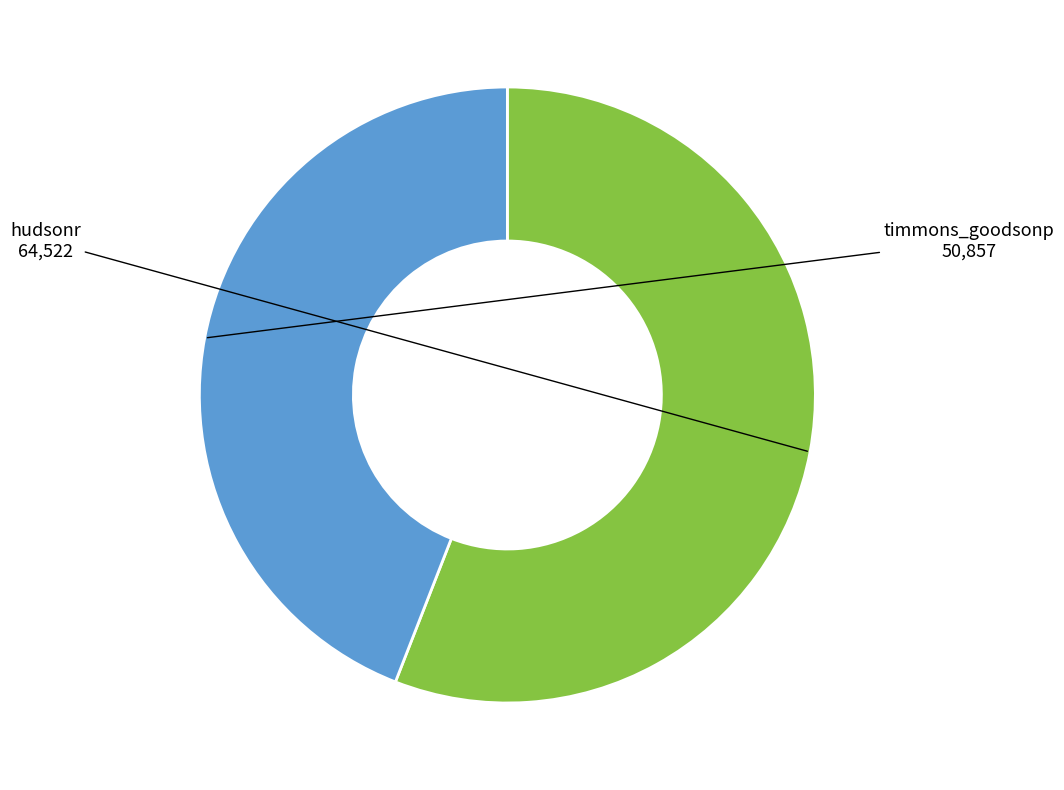

Is there a majority slice in this chart?

Yes